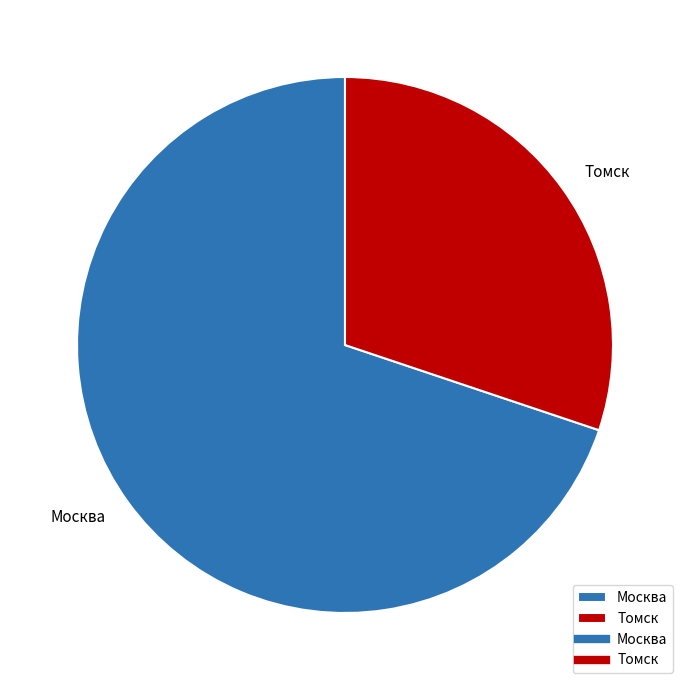

Which category has the smallest portion of the pie?

Томск